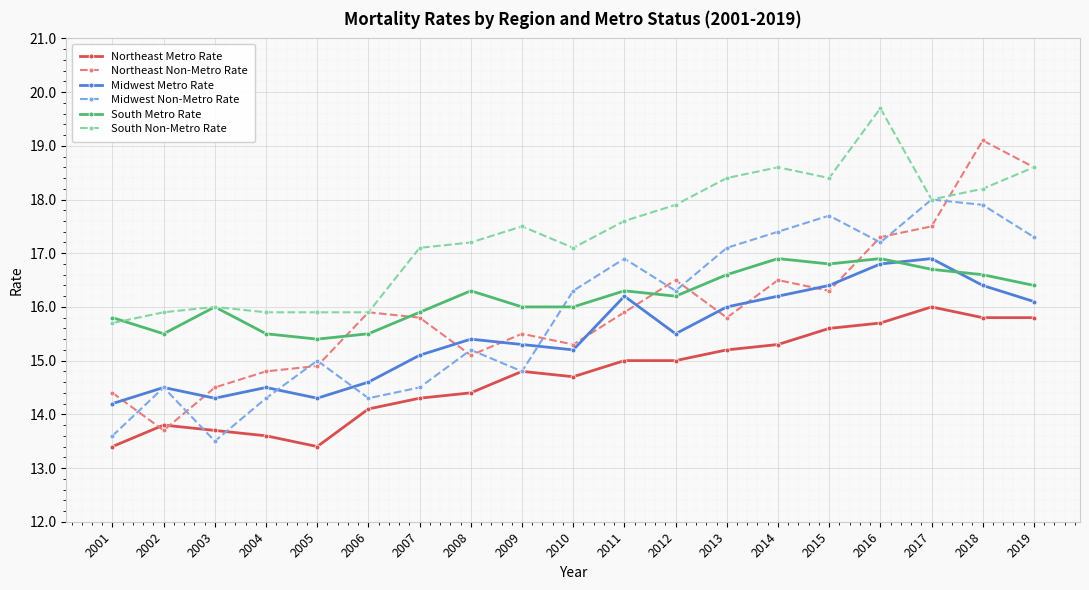

What is the average value of the South Non-Metro Rate series?

17.3